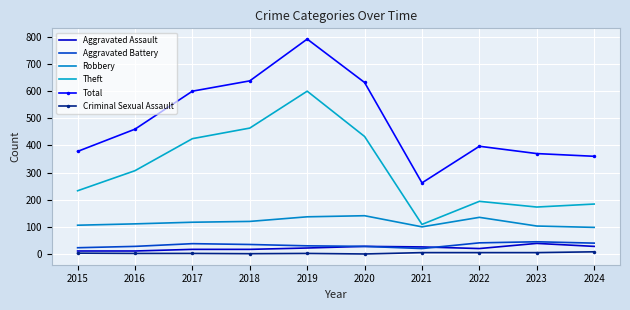

In Criminal Sexual Assault, how many points are higher than both neighbors (excluding endpoints)?

1